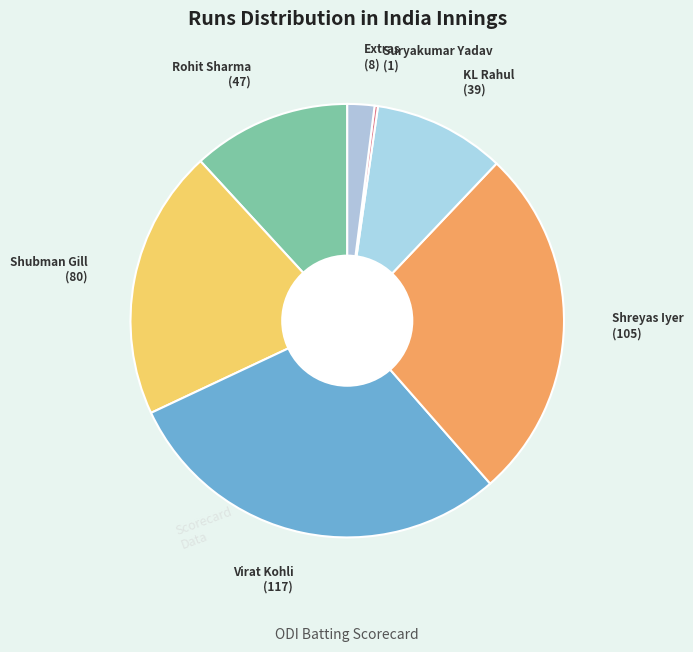

Is there any slice that represents more than half of the pie?

No